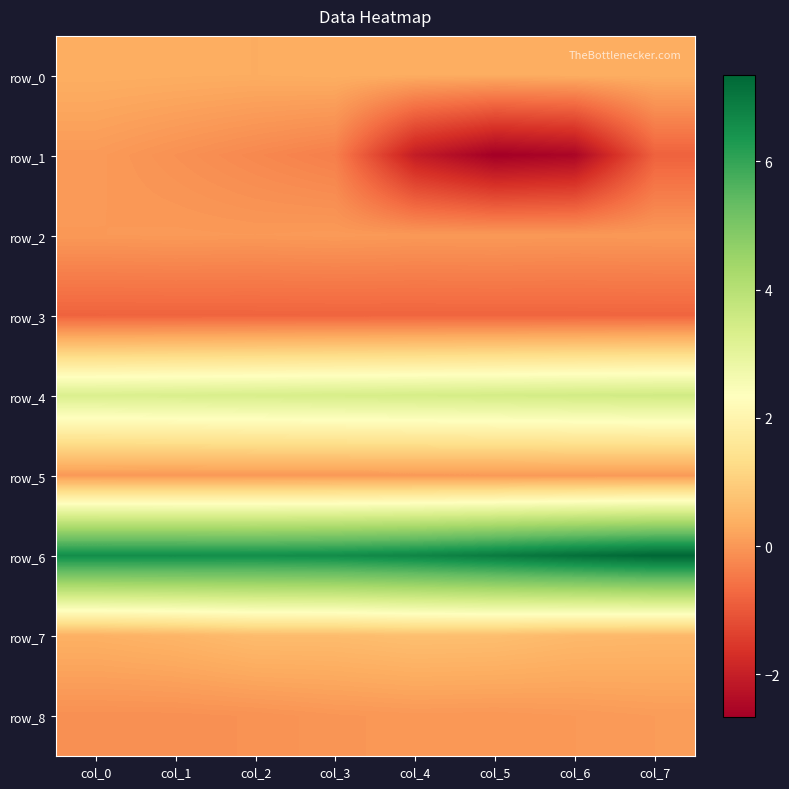

List the series in order of their peak value, lowest first.

row_3, row_5, row_1, row_2, row_8, row_0, row_7, row_4, row_6